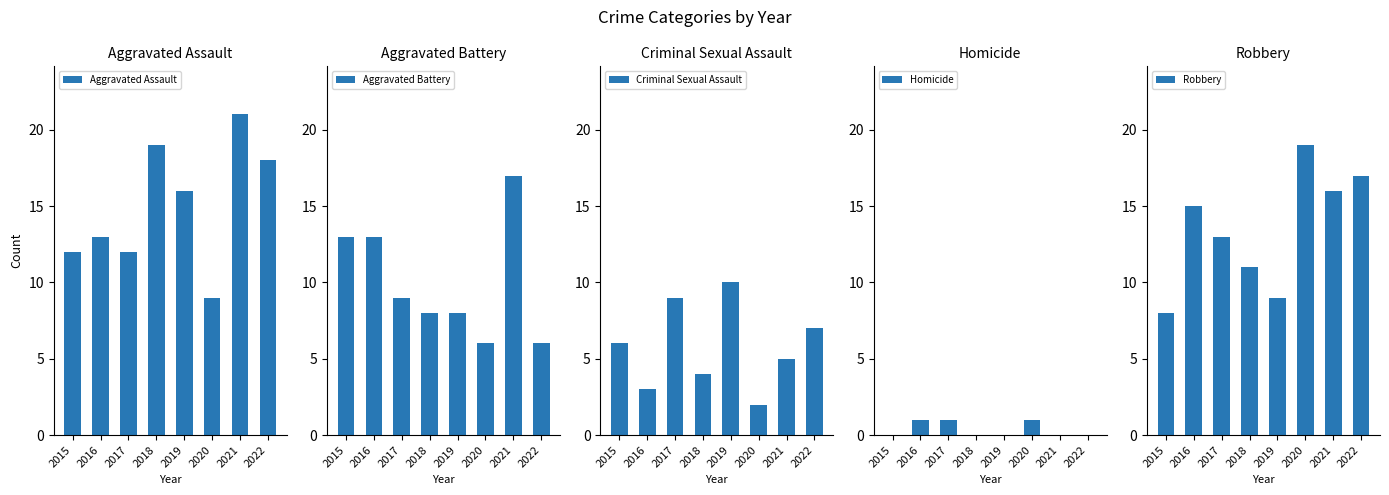

What is the maximum value shown in the chart?

21